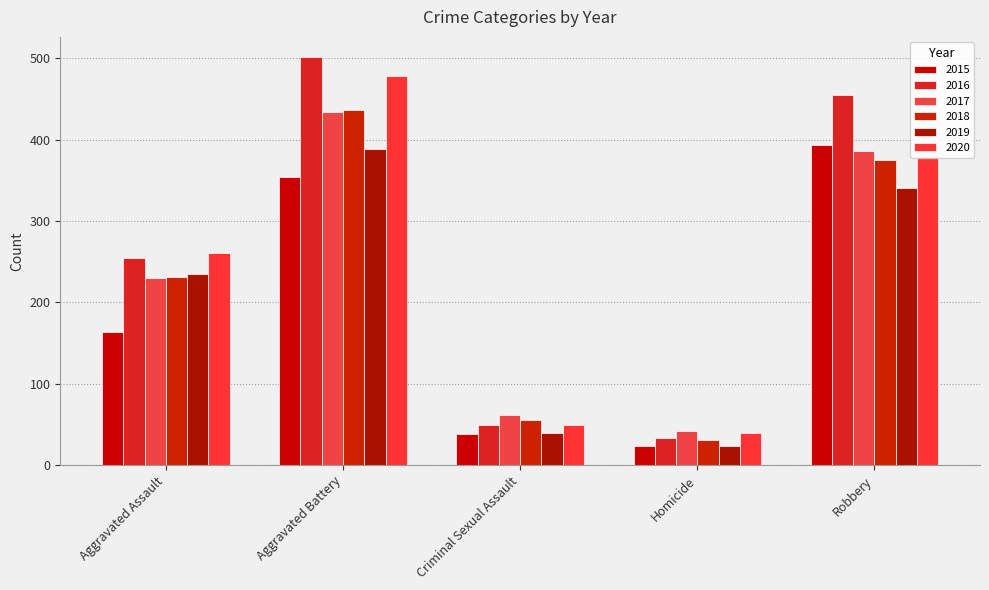

Which series has the largest total across all categories?

2016